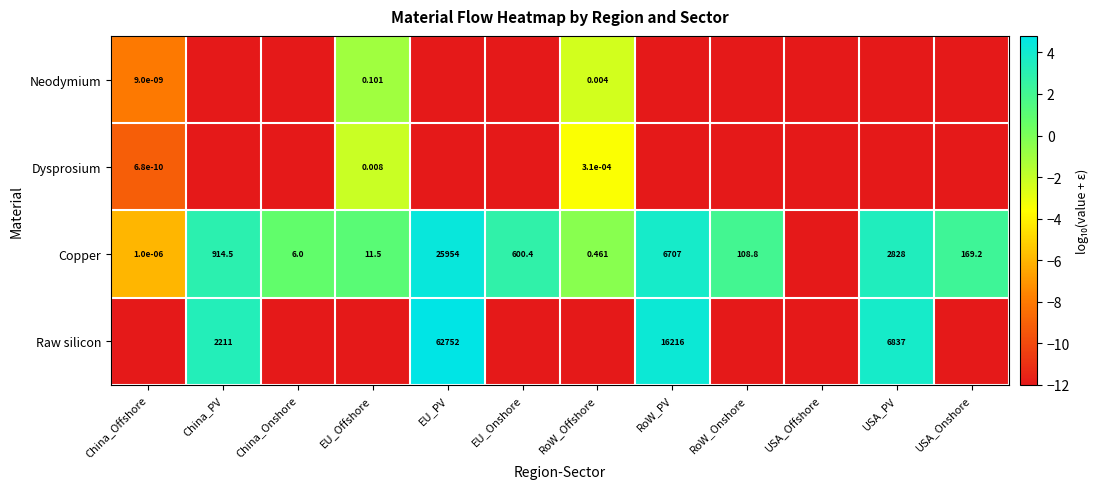

What value does the Raw silicon series have at EU_Onshore?

-12.0